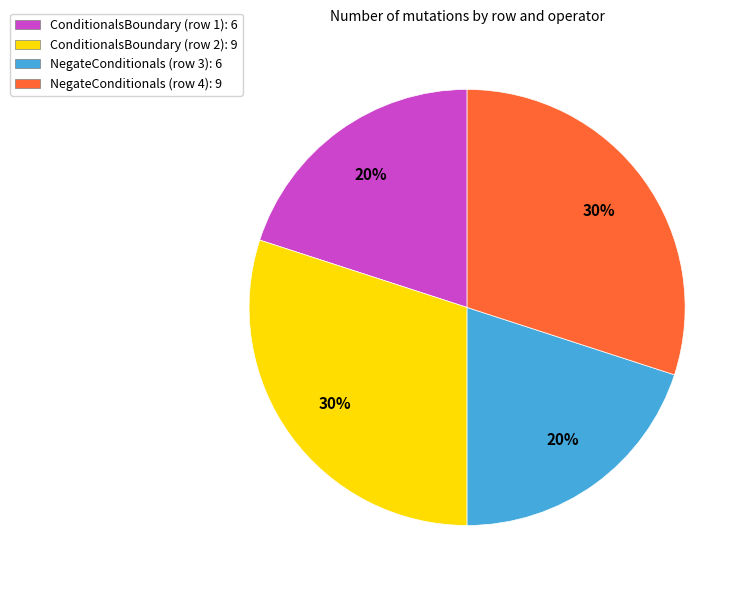

Does NegateConditionals (row 3) account for over 50% of the chart?

No